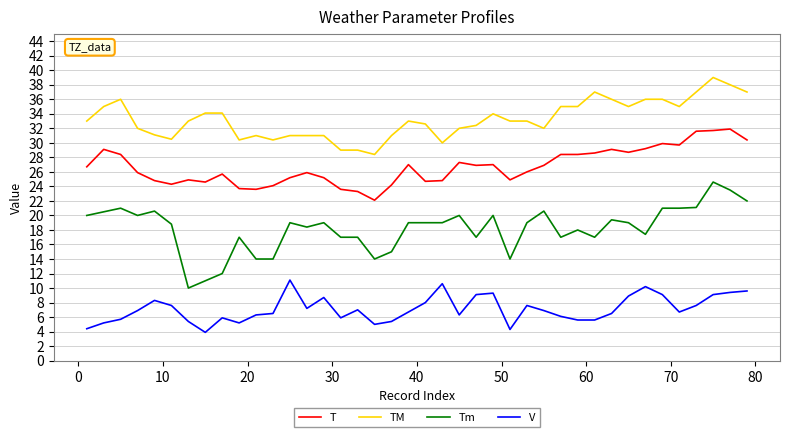

Rank the series by their average value, from lowest to highest.

V, Tm, T, TM